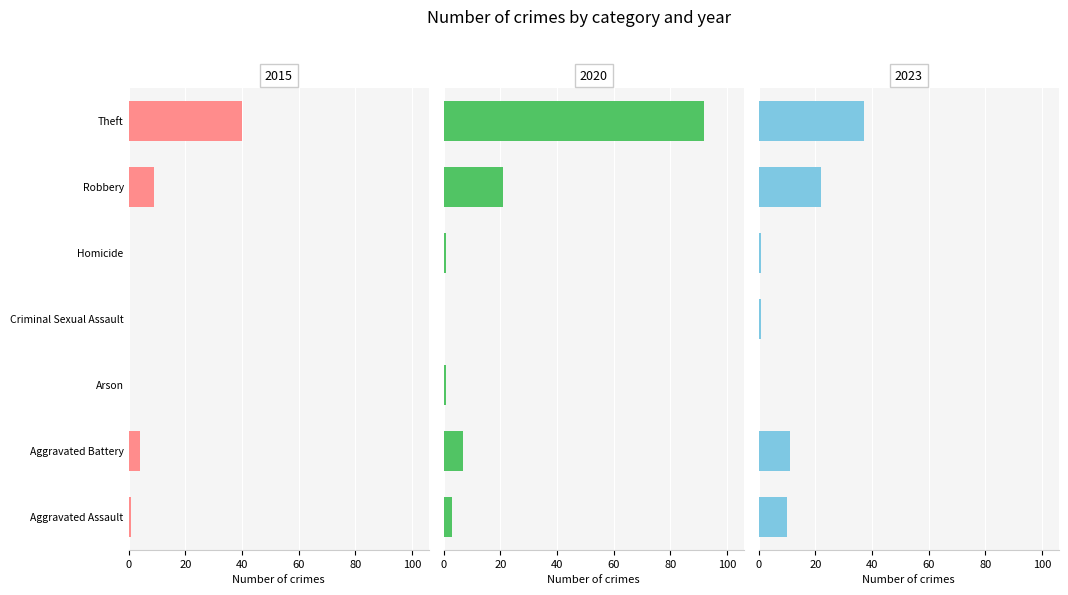

What value does the 2020 series have at Robbery?

21